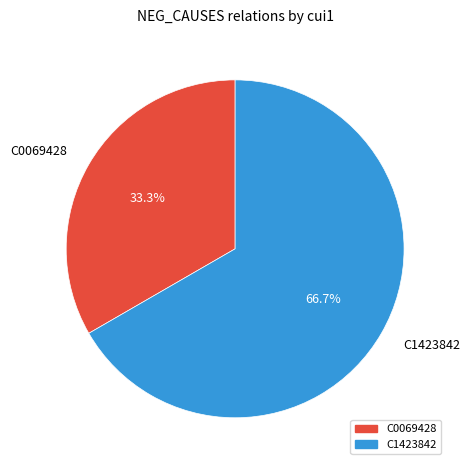

To the nearest percent, what is the combined percentage of C0069428 and C1423842?

100%